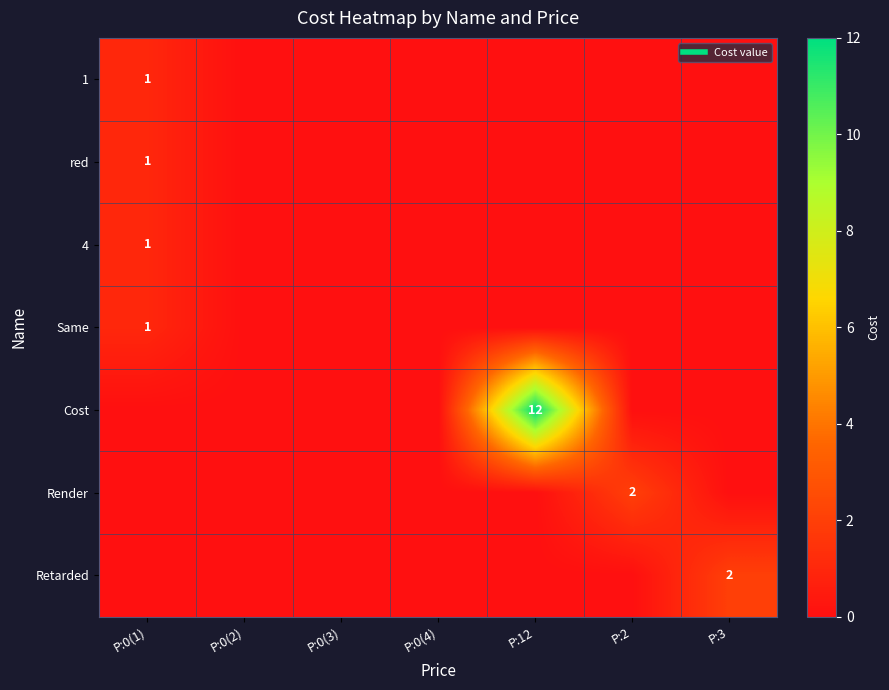

Is it true that Cost equals 0 at P:0(3)?

True